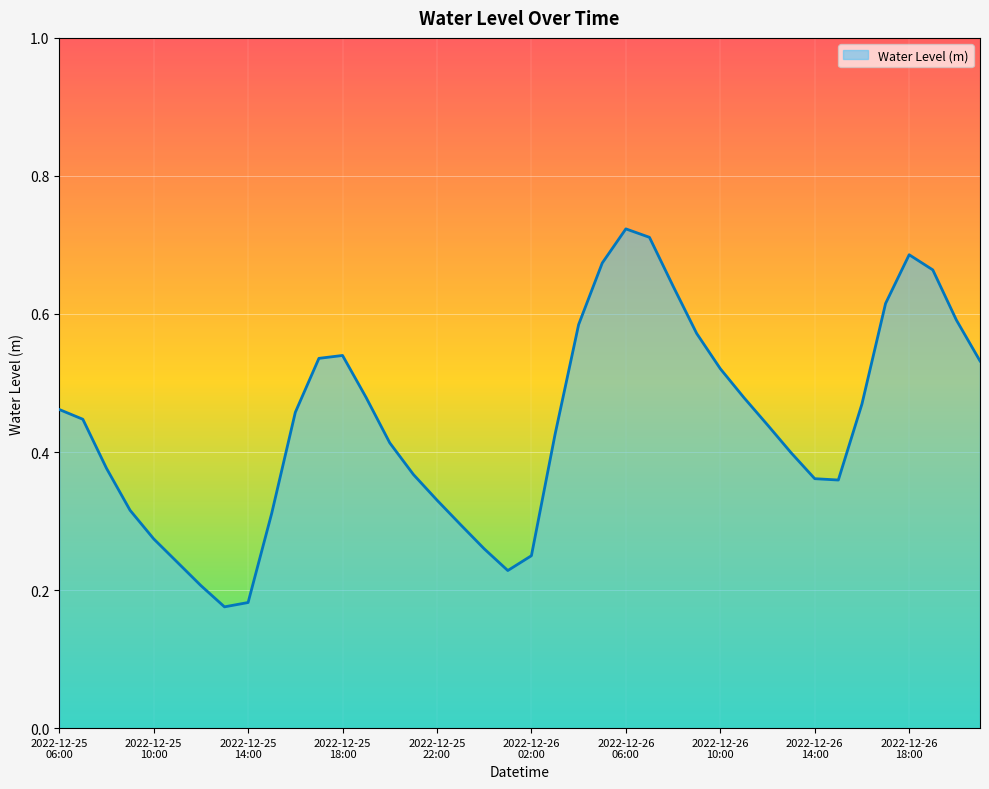

Reading right to left, list all the values displayed in this chart.

2022-12-26 21:00=0.5	2022-12-26 20:00=0.6	2022-12-26 19:00=0.7	2022-12-26 18:00=0.7	2022-12-26 17:00=0.6	2022-12-26 16:00=0.5	2022-12-26 15:00=0.4	2022-12-26 14:00=0.4	2022-12-26 13:00=0.4	2022-12-26 12:00=0.4	2022-12-26 11:00=0.5	2022-12-26 10:00=0.5	2022-12-26 09:00=0.6	2022-12-26 08:00=0.6	2022-12-26 07:00=0.7	2022-12-26 06:00=0.7	2022-12-26 05:00=0.7	2022-12-26 04:00=0.6	2022-12-26 03:00=0.4	2022-12-26 02:00=0.2	2022-12-26 01:00=0.2	2022-12-26 00:00=0.3	2022-12-25 23:00=0.3	2022-12-25 22:00=0.3	2022-12-25 21:00=0.4	2022-12-25 20:00=0.4	2022-12-25 19:00=0.5	2022-12-25 18:00=0.5	2022-12-25 17:00=0.5	2022-12-25 16:00=0.5	2022-12-25 15:00=0.3	2022-12-25 14:00=0.2	2022-12-25 13:00=0.2	2022-12-25 12:00=0.2	2022-12-25 11:00=0.2	2022-12-25 10:00=0.3	2022-12-25 09:00=0.3	2022-12-25 08:00=0.4	2022-12-25 07:00=0.4	2022-12-25 06:00=0.5